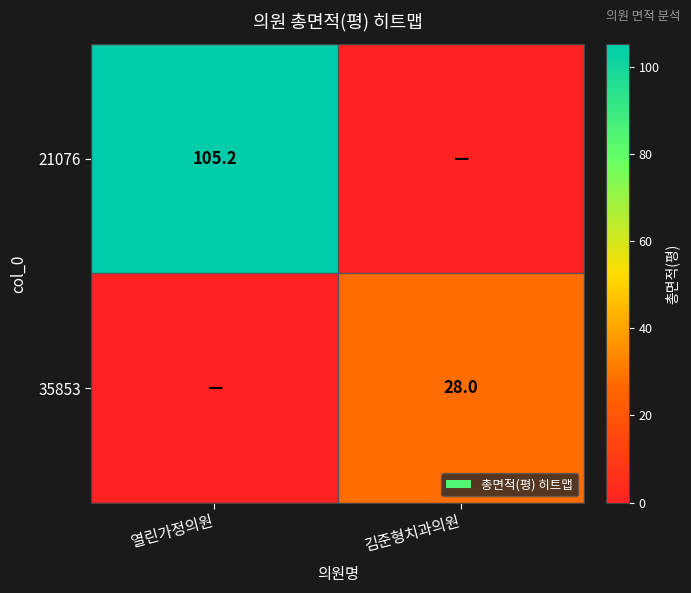

Is it true that 21076 equals 105.2 at 열린가정의원?

True